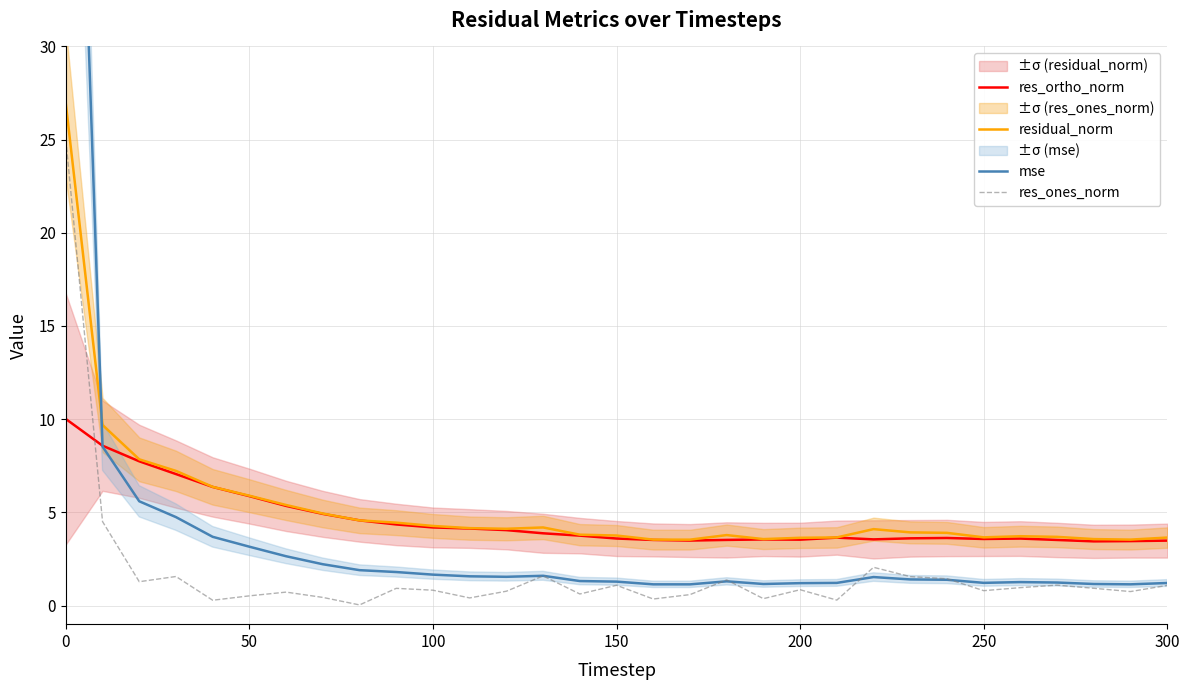

How many lines are shown in the chart?

4